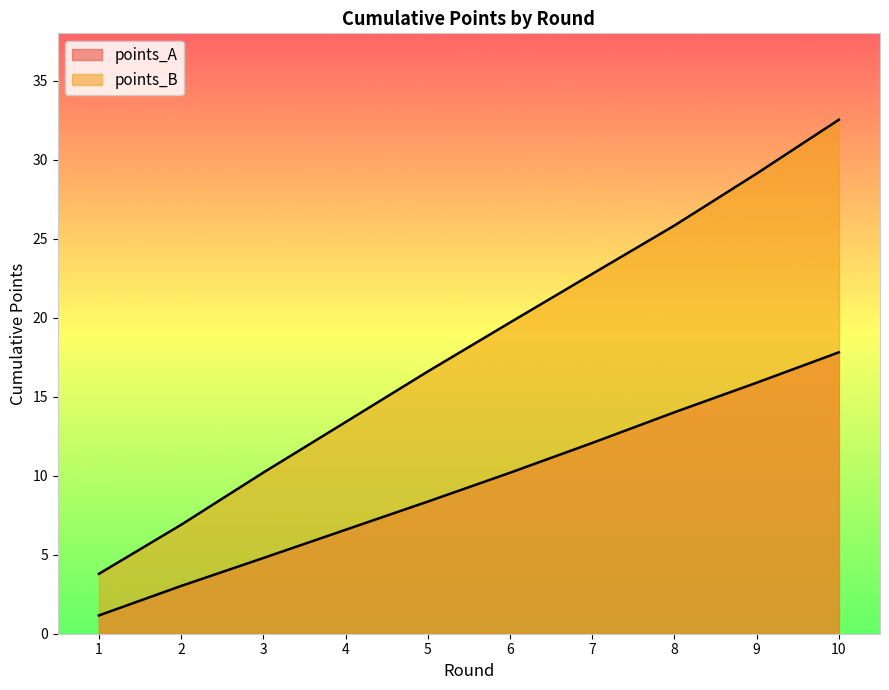

Is it true that points_A equals 6.6 at 4?

True